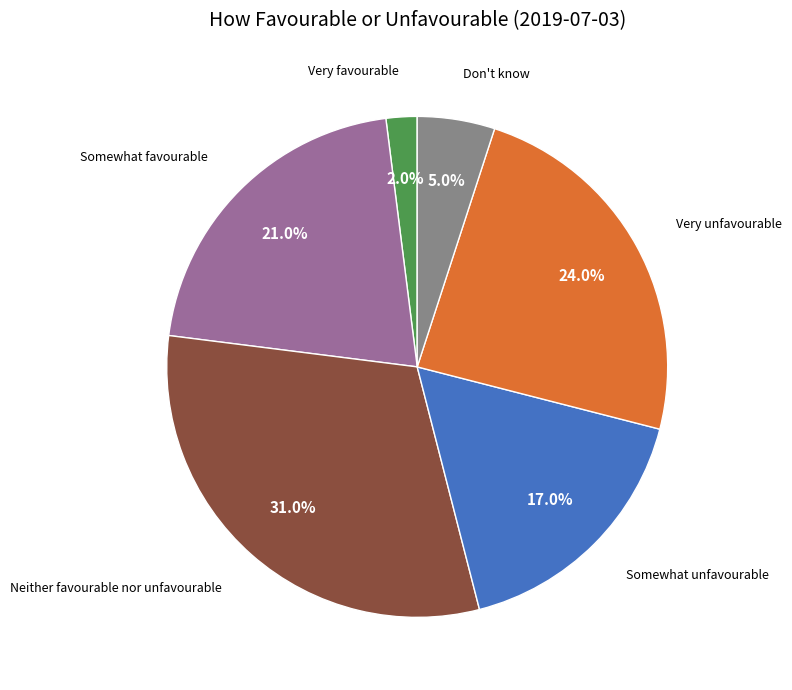

Rank the categories by value from highest to lowest.

Neither favourable nor unfavourable, Very unfavourable, Somewhat favourable, Somewhat unfavourable, Don't know, Very favourable